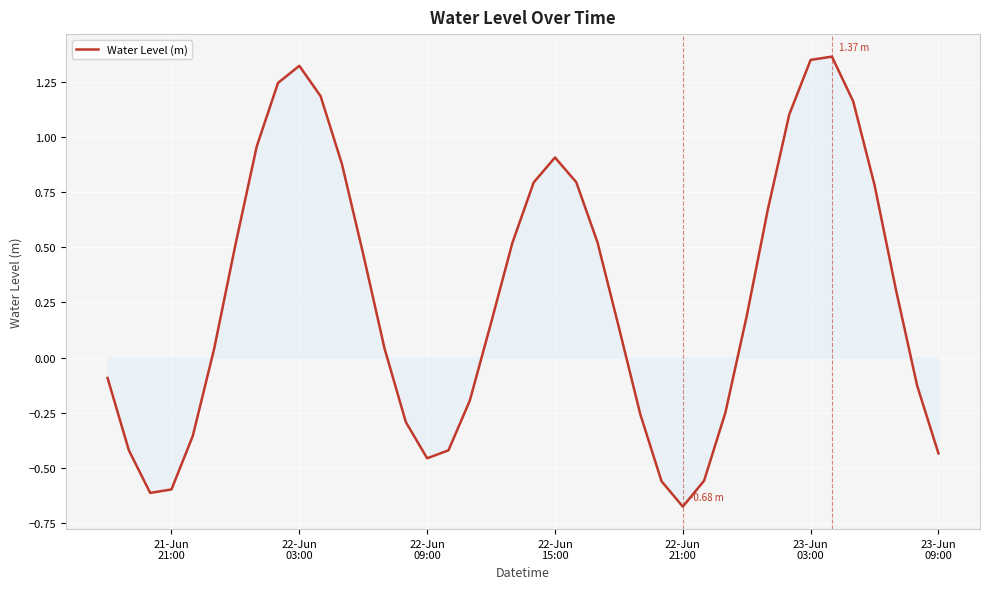

What is the difference between the maximum and minimum values?

2.0